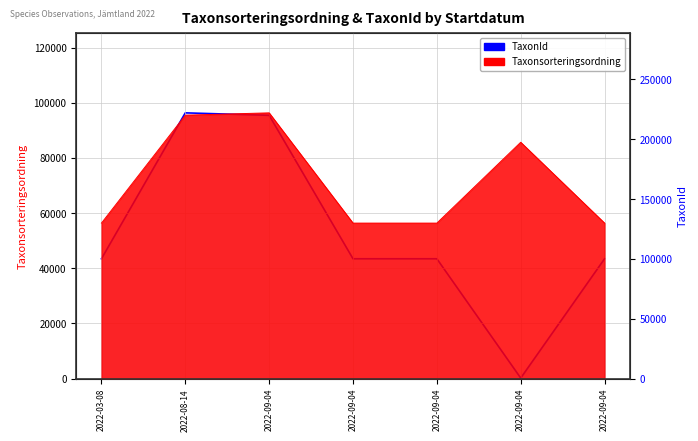

How many categories are shown in the chart?

7